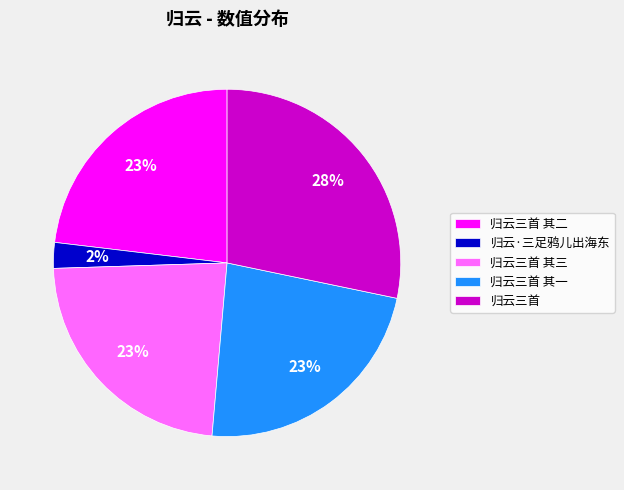

True or false: 归云·三足鸦儿出海东 accounts for 8% of the total.

False